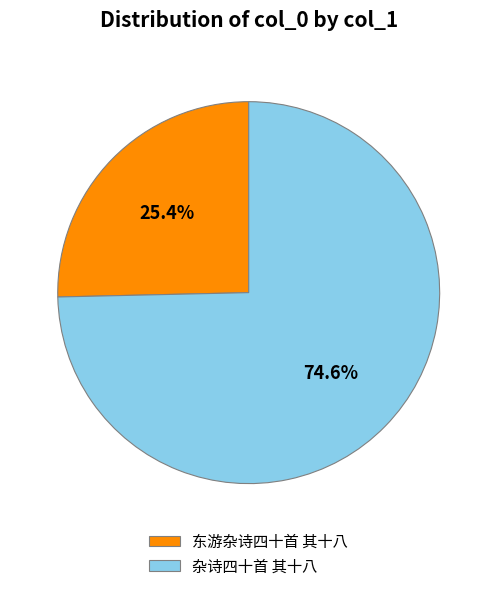

Which category has the biggest portion of the pie?

杂诗四十首 其十八